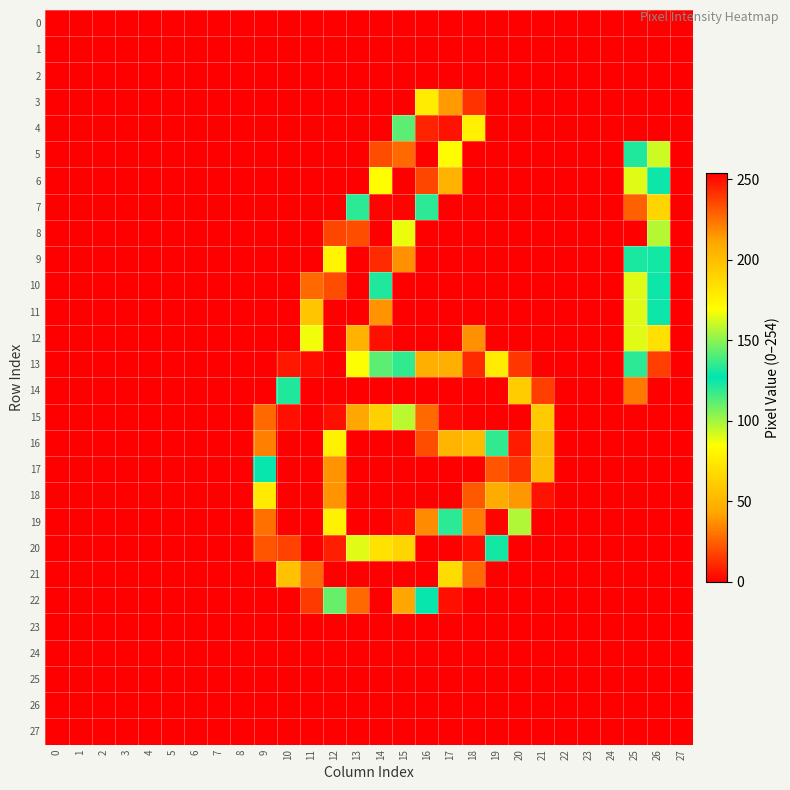

Which has a higher value, 22 or 2?

22